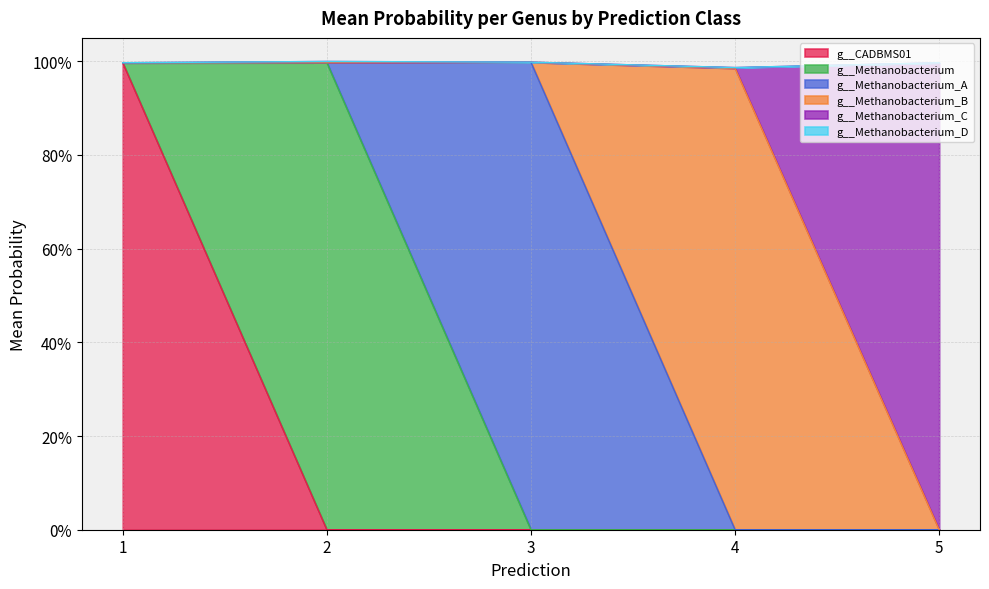

True or false: g__Methanobacterium_D and g__CADBMS01 cross at least once.

False